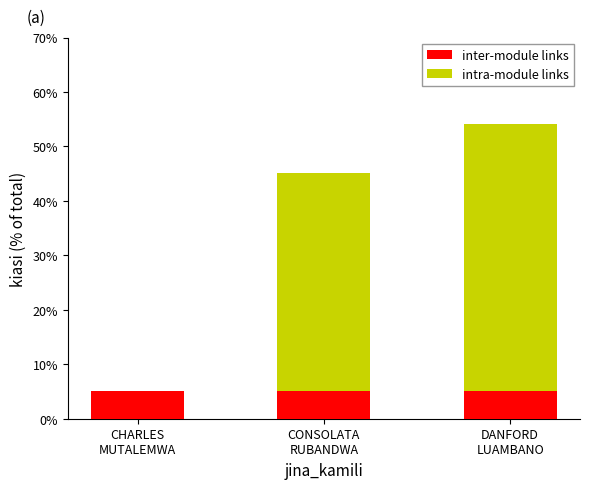

What is the maximum value for inter-module links?

5.0